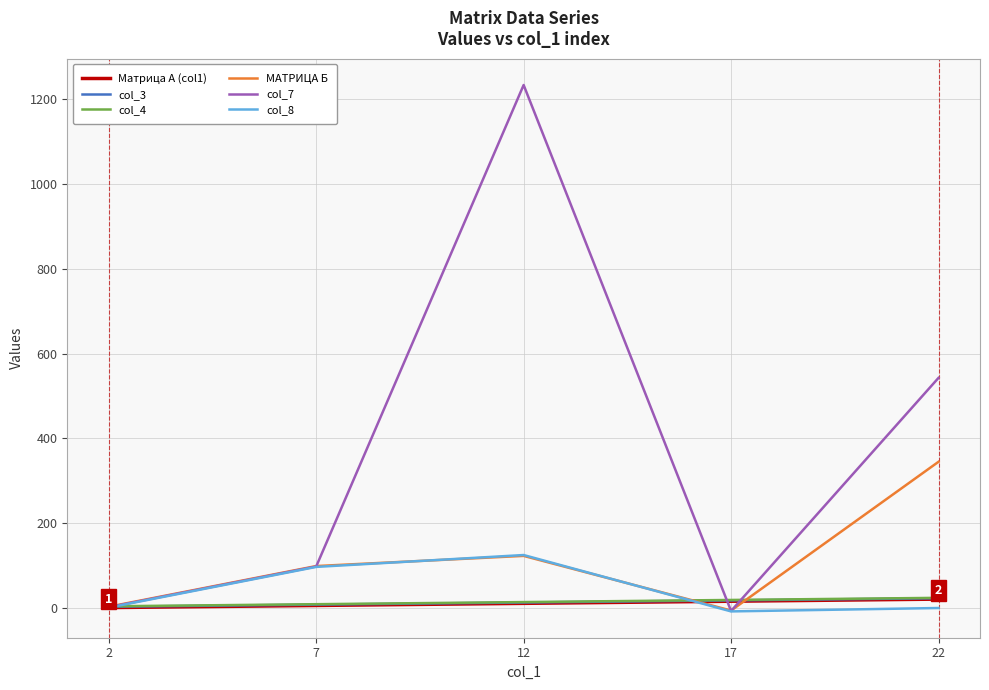

The Матрица А (col1) series shows 21 at 22. True or false?

True